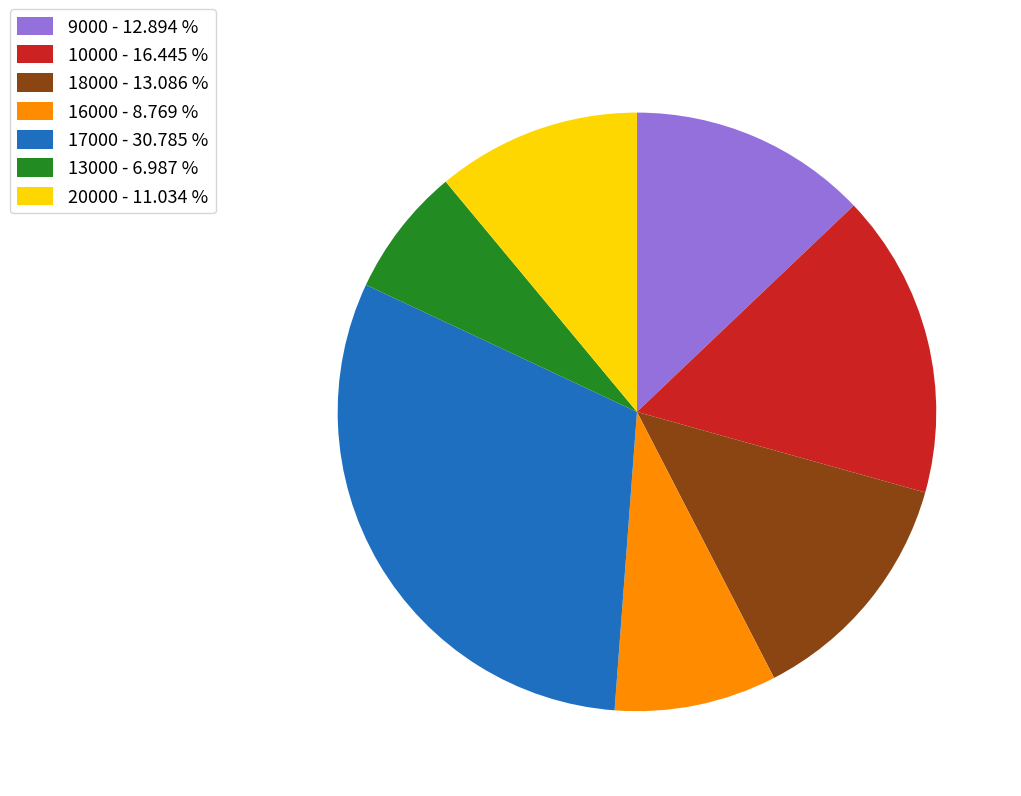

Which category has the biggest portion of the pie?

17000 - 30.785 %